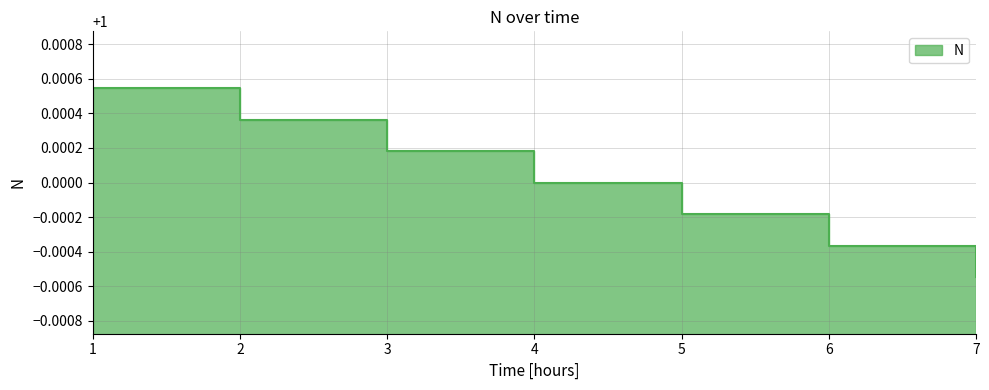

List the labels in order of value, largest first.

1, 2, 3, 4, 5, 6, 7